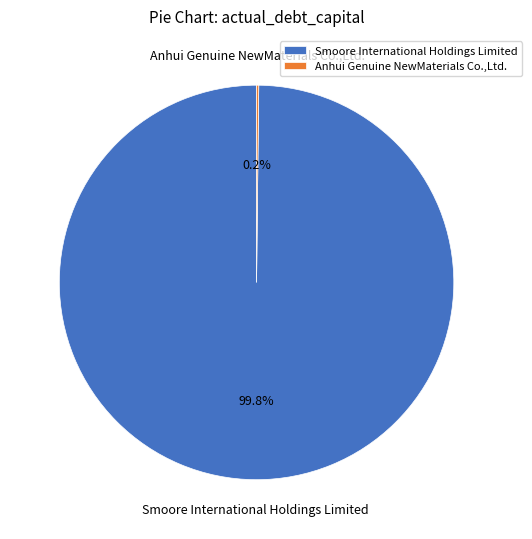

Which category has the biggest portion of the pie?

Smoore International Holdings Limited